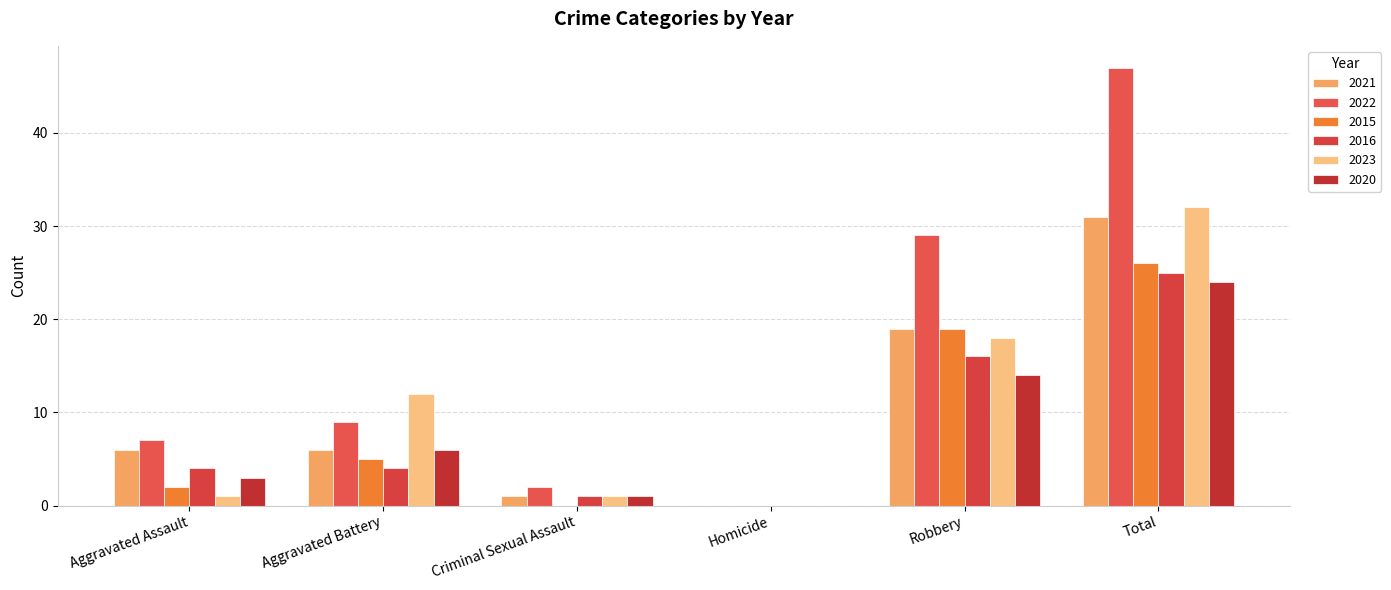

What is the average value of the 2021 series?

10